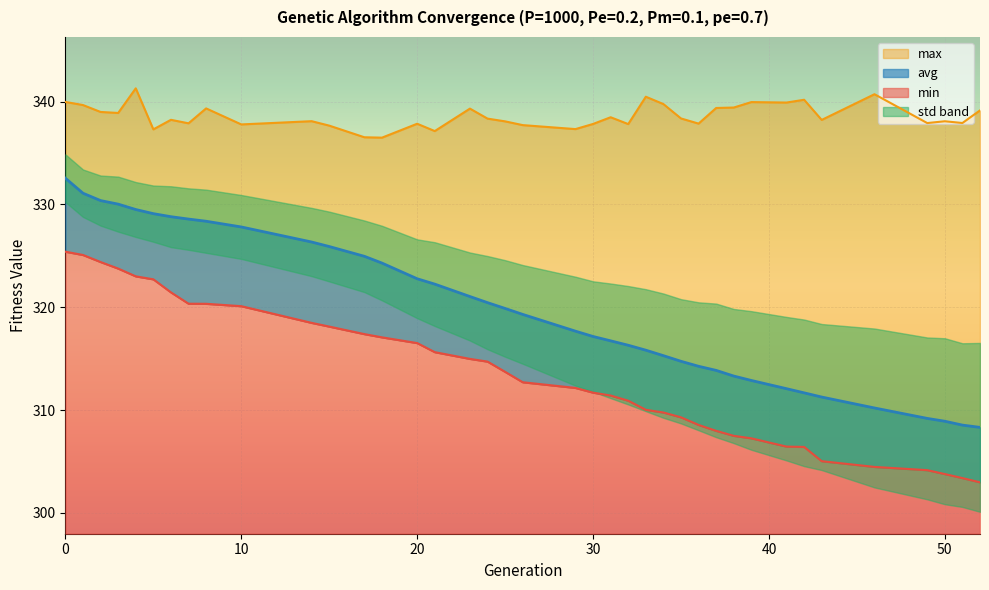

What value does the min series have at 51?

303.4